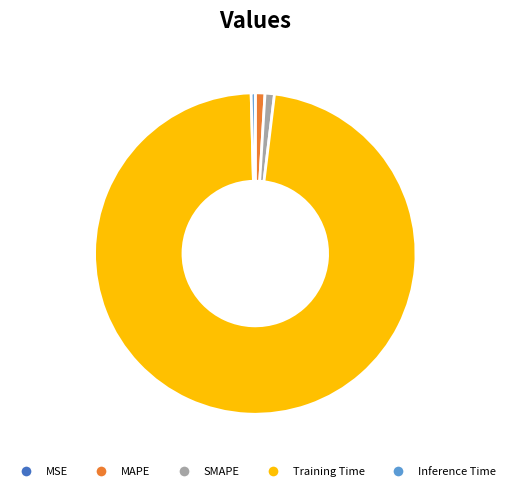

Which category accounts for the majority?

Training Time